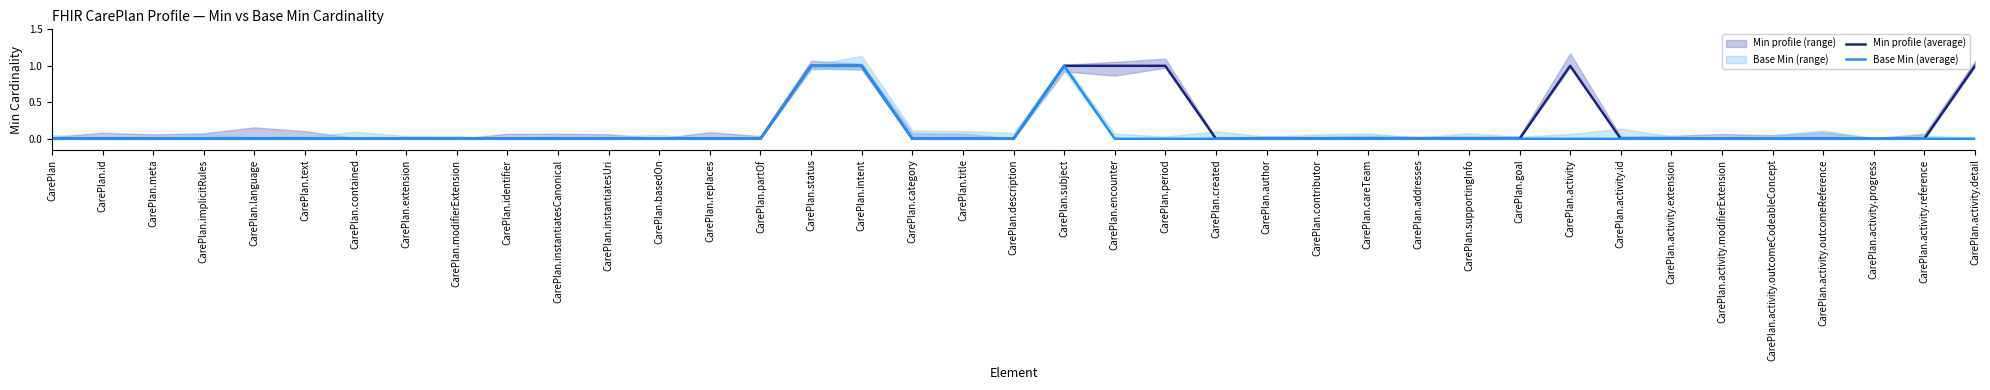

Which label corresponds to the smallest value in the chart?

CarePlan